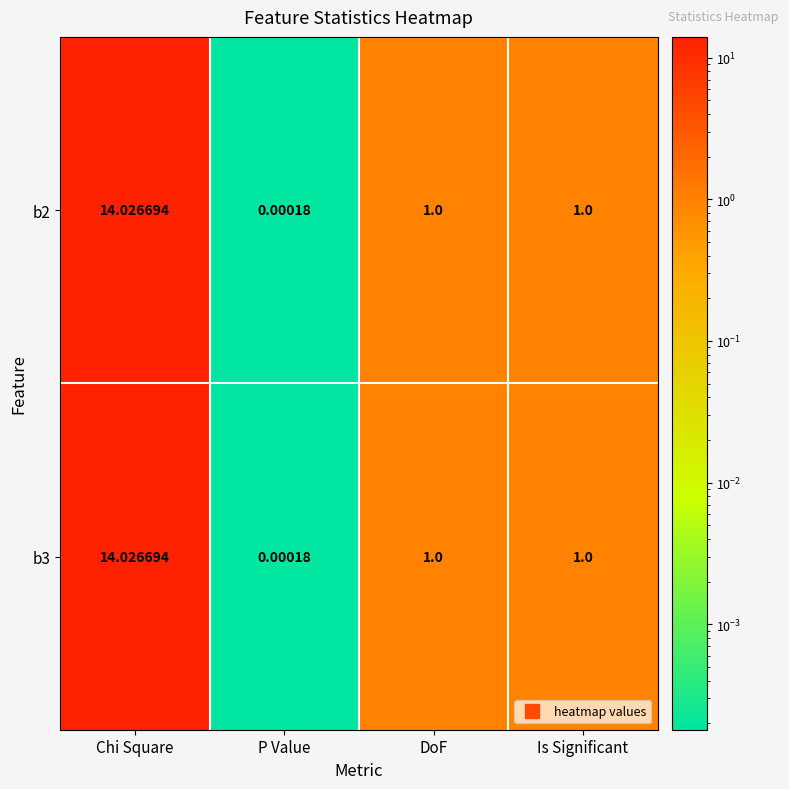

Where does the b3 series first go above 1?

Chi Square